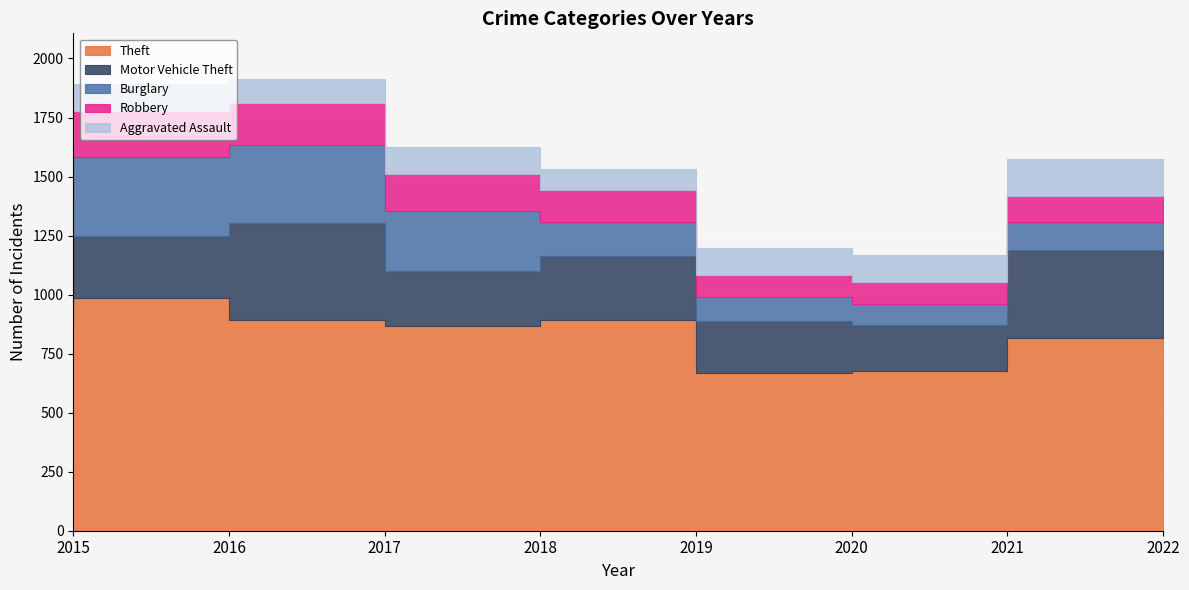

At which category is the sum across all series the highest?

2017